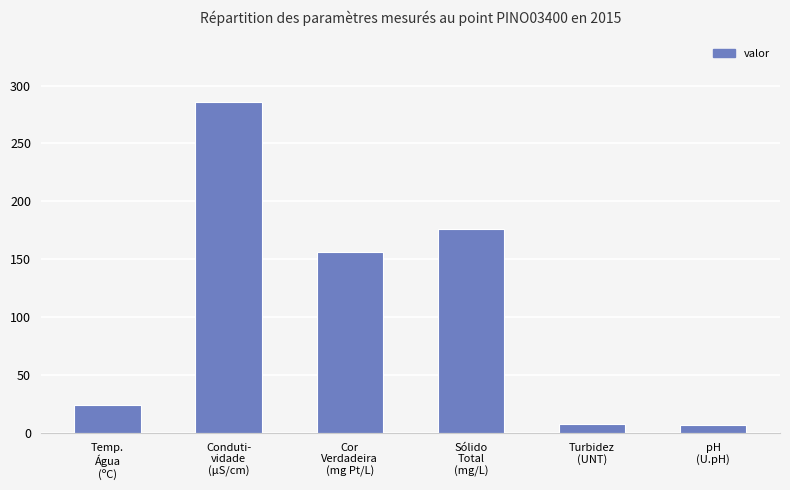

What is the sum of all values?

656.9